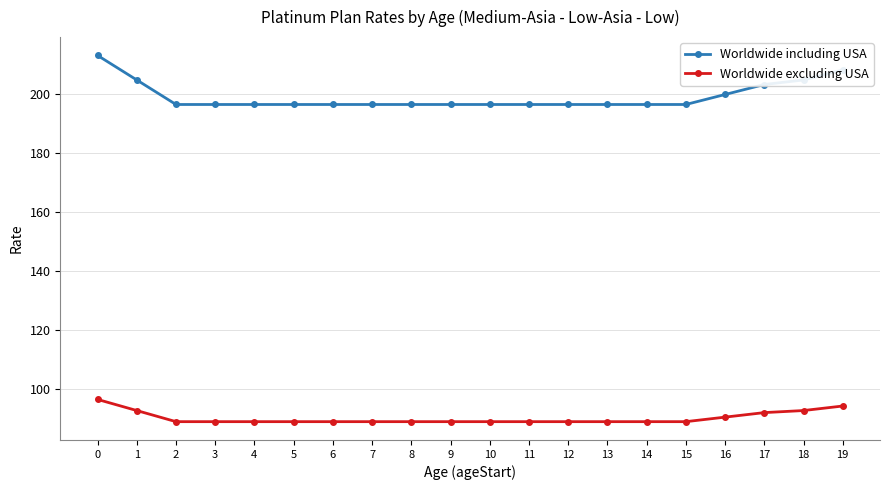

What is the average value of the Worldwide including USA series?

199.1